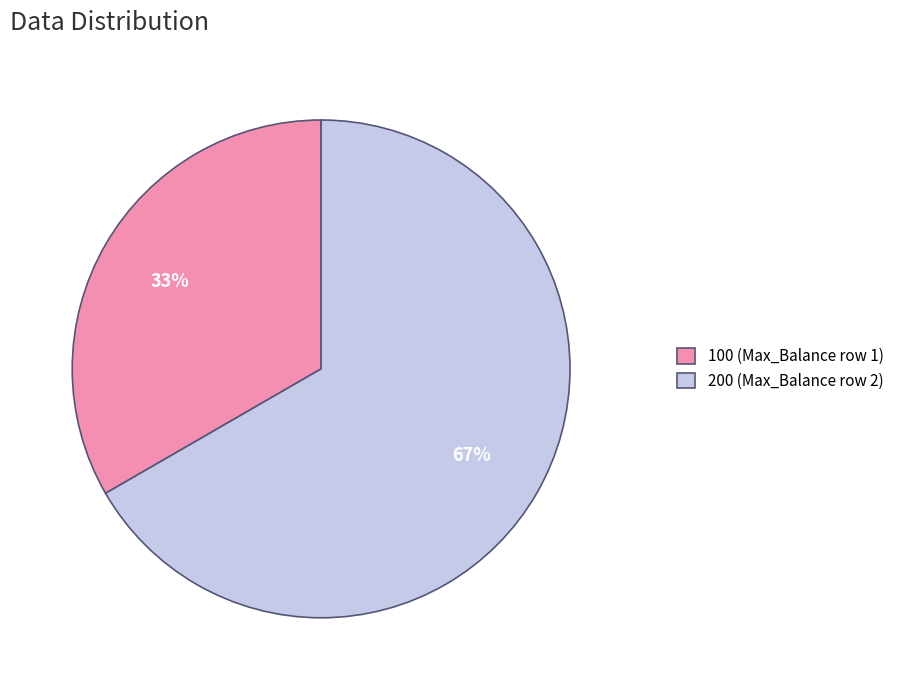

Approximately how many times larger is the value at 100 compared to 200?

0.5